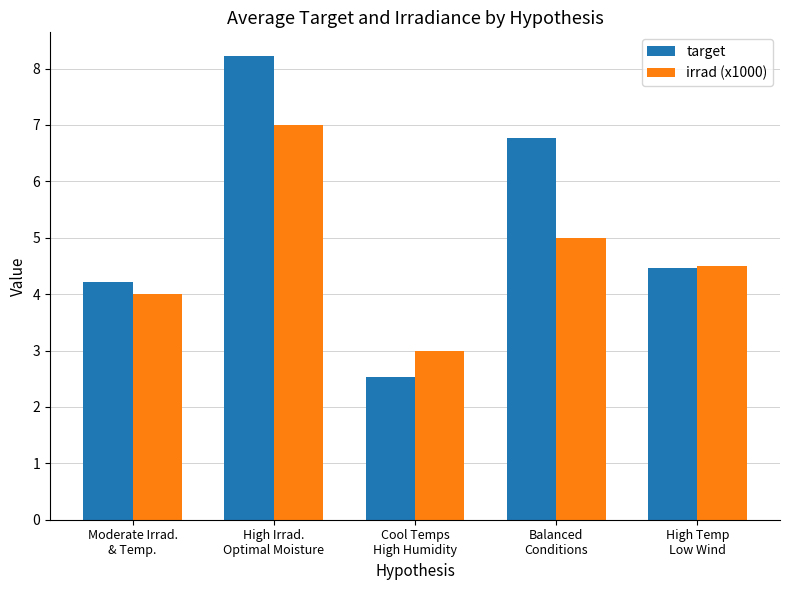

What is the difference between the highest and lowest values at High Irrad.
Optimal Moisture?

1.2